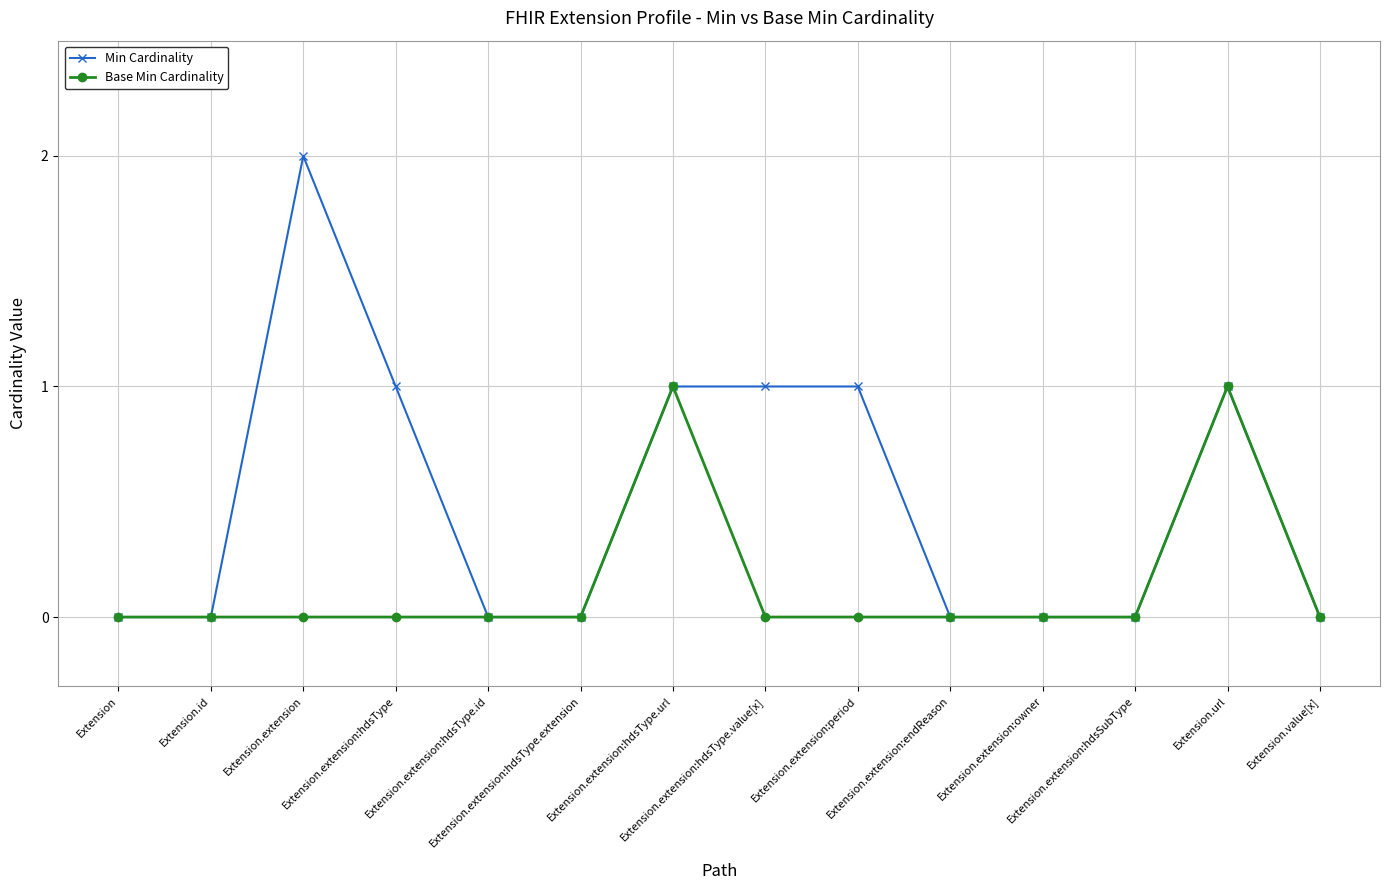

How many lines are shown in the chart?

2